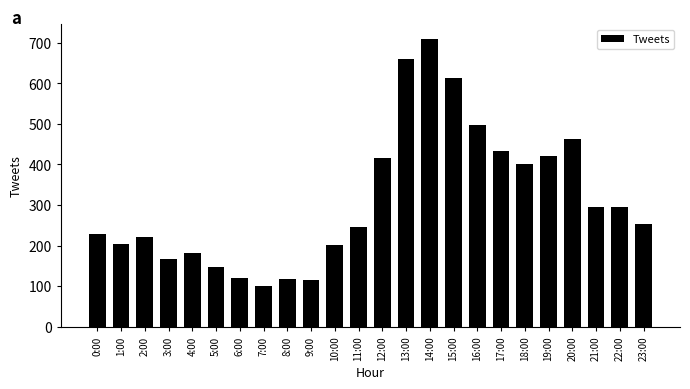

Are the bars horizontal?

No